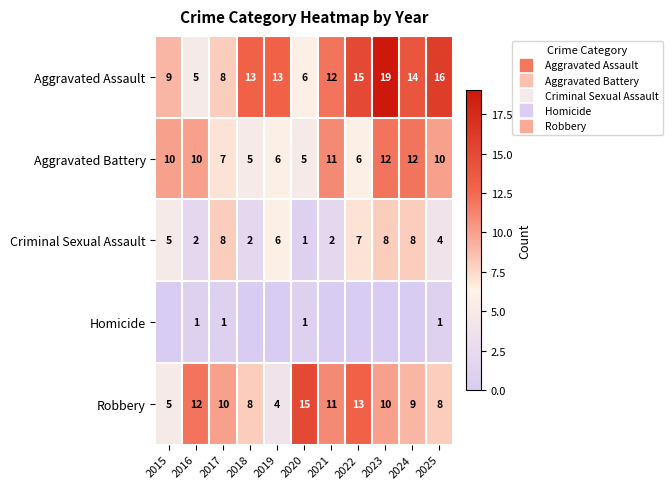

What is the highest value of the Aggravated Assault series?

19